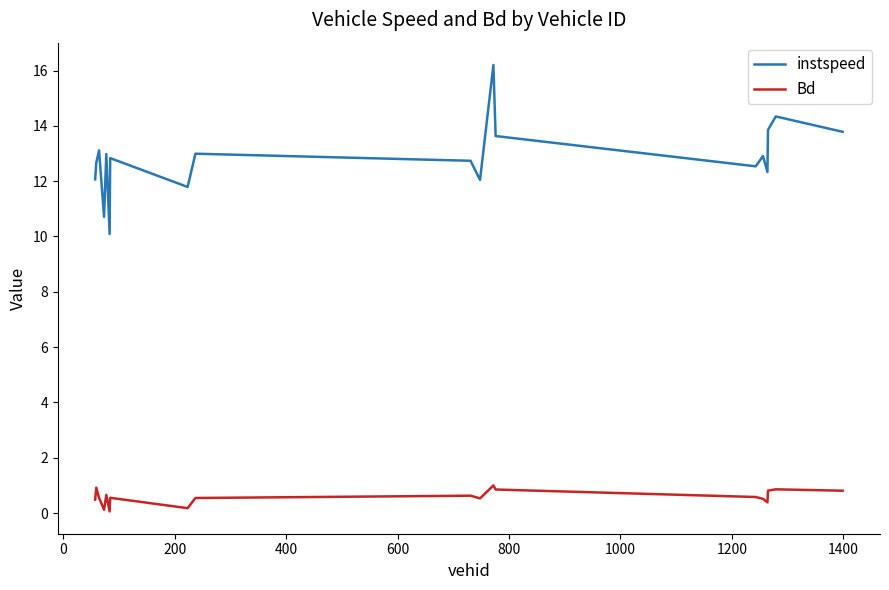

Which series has the largest total across all categories?

instspeed